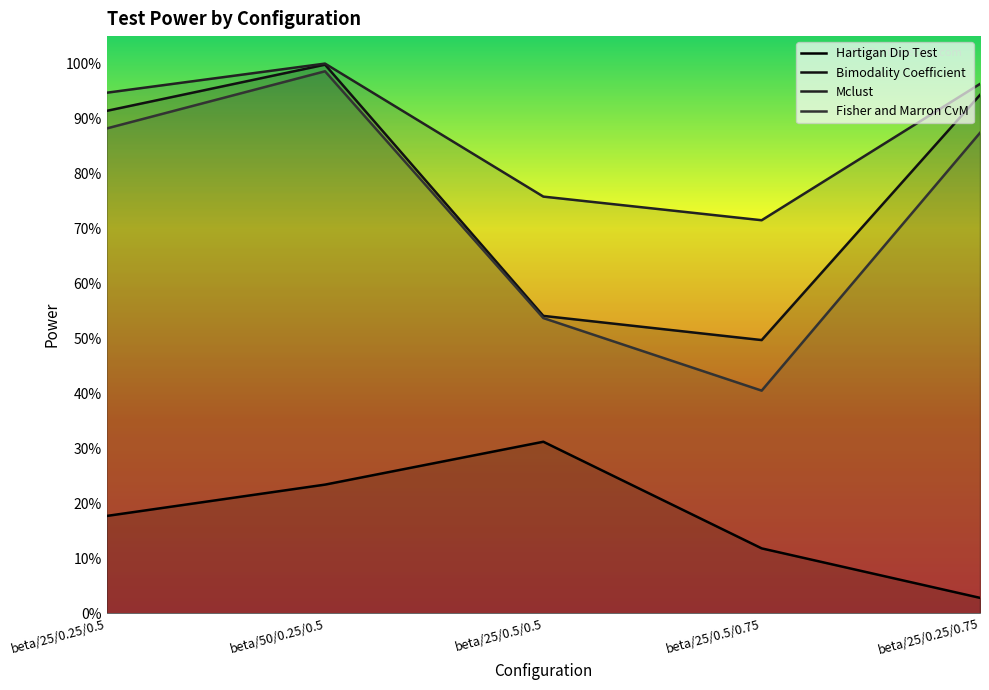

Reading left to right, what are all the values shown in this chart?

Hartigan Dip Test: 0.2	0.2	0.3	0.1	0.0
Bimodality Coefficient: 0.9	1.0	0.5	0.5	0.9
Mclust: 0.9	1.0	0.8	0.7	1.0
Fisher and Marron CvM: 0.9	1.0	0.5	0.4	0.9